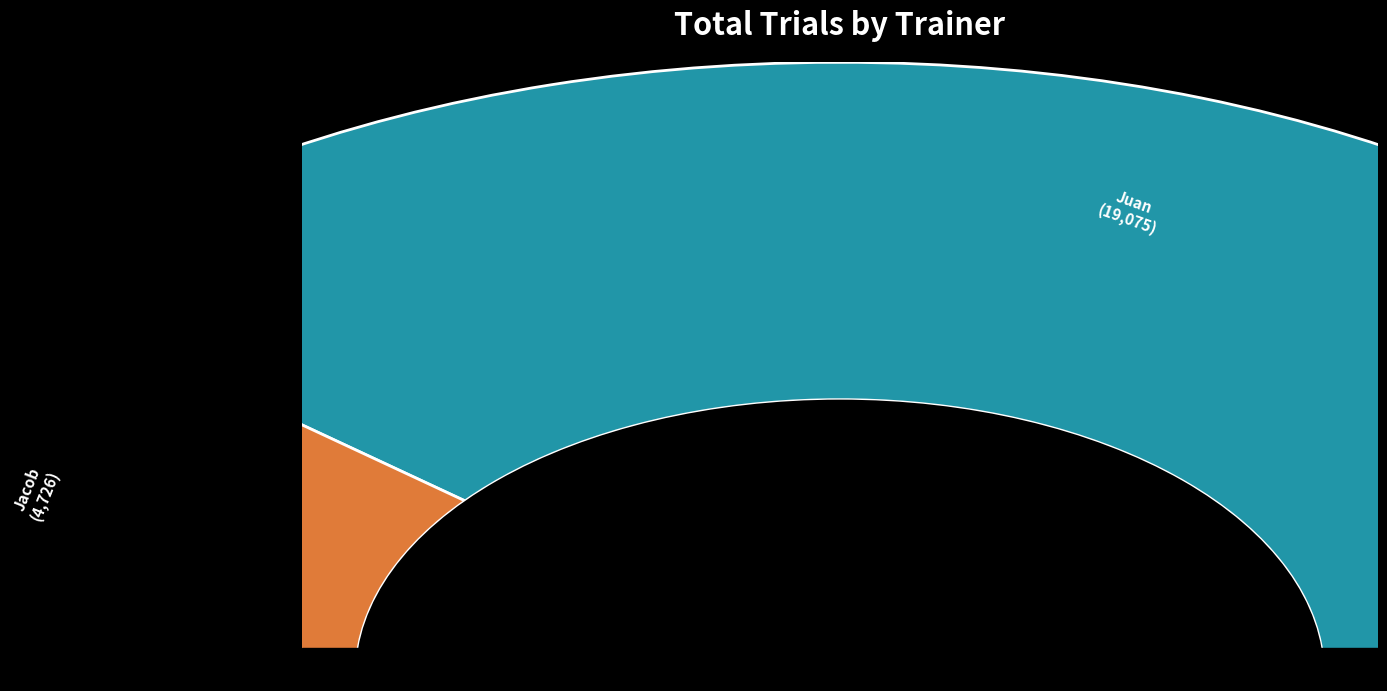

Does Juan account for over 50% of the chart?

No